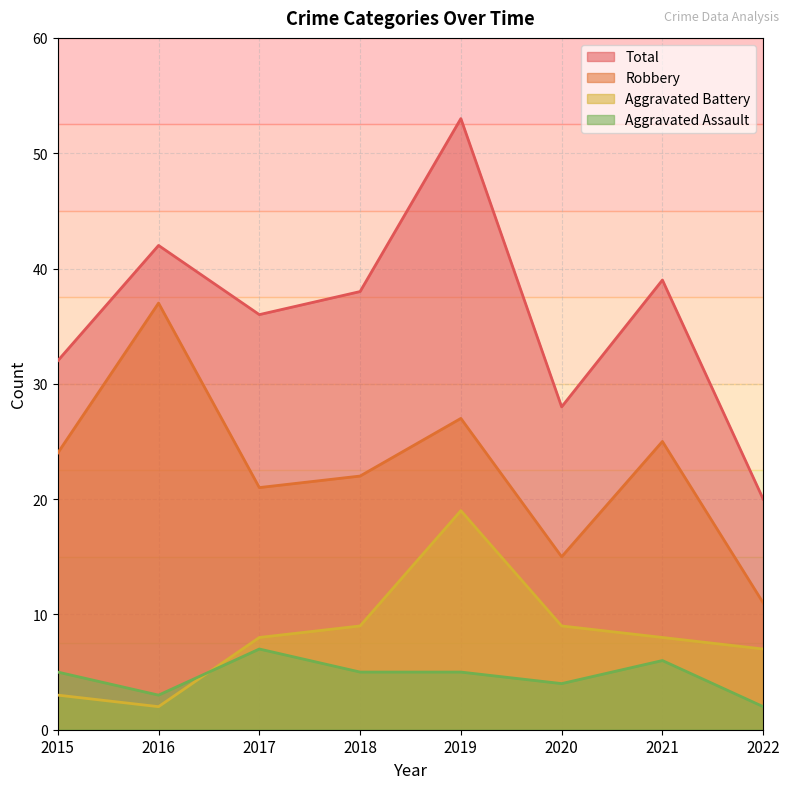

Reading left to right, what are all the values shown in this chart?

Robbery: 2015=24	2016=37	2017=21	2018=22	2019=27	2020=15	2021=25	2022=11
Aggravated Battery: 2015=3	2016=2	2017=8	2018=9	2019=19	2020=9	2021=8	2022=7
Aggravated Assault: 2015=5	2016=3	2017=7	2018=5	2019=5	2020=4	2021=6	2022=2
Total: 2015=32	2016=42	2017=36	2018=38	2019=53	2020=28	2021=39	2022=20